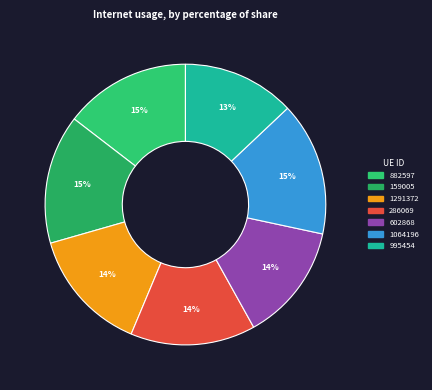

True or false: 602868 accounts for 2% of the total.

False